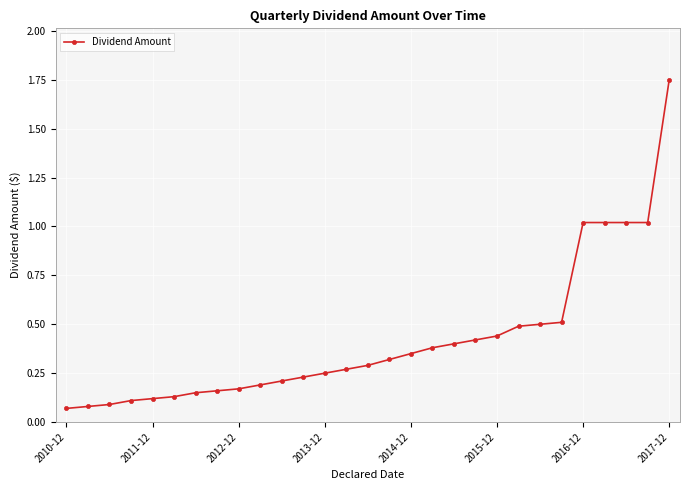

What is the smallest value displayed?

0.1